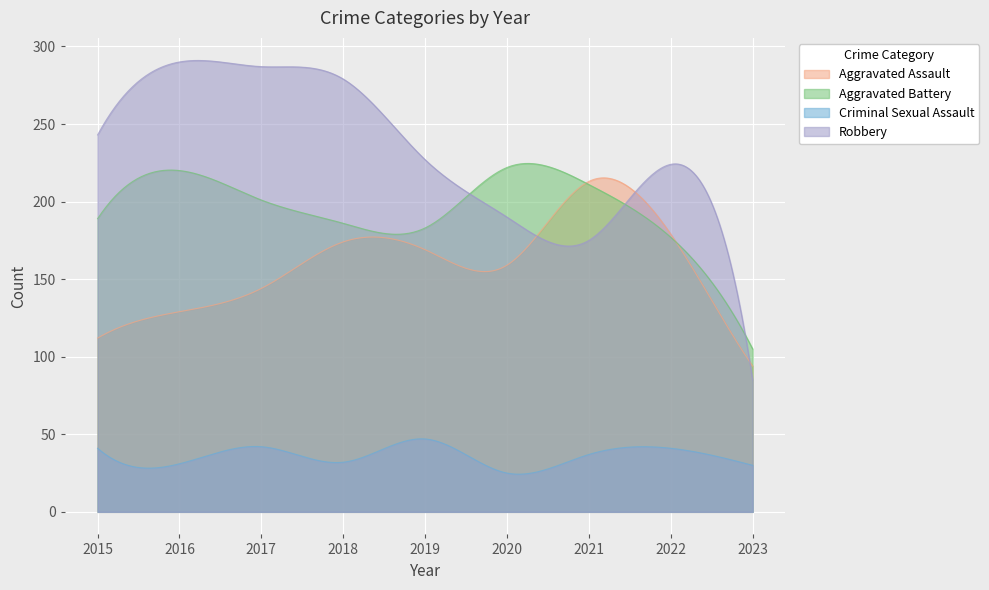

Rank the categories by Robbery value from highest to lowest.

2016, 2017, 2018, 2015, 2019, 2022, 2020, 2021, 2023